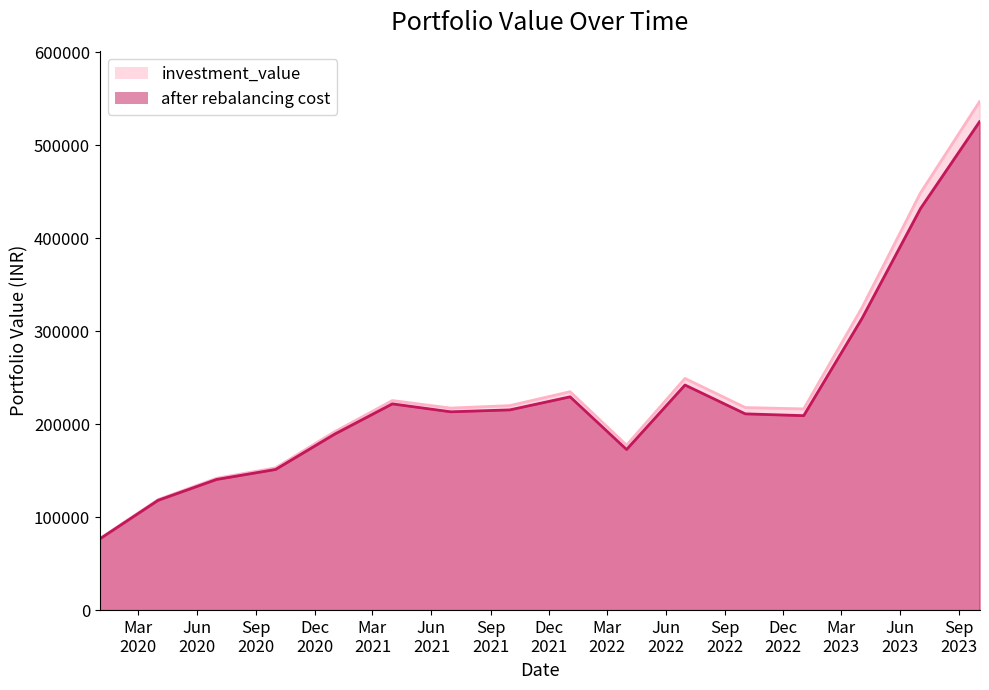

The investment_value series shows 234823.5 at 2022-01-03. True or false?

True